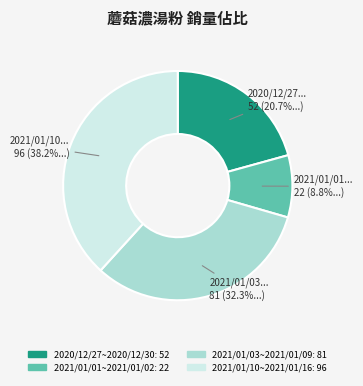

What percentage is NOT represented by 2020/12/27~2020/12/30?

79.3%